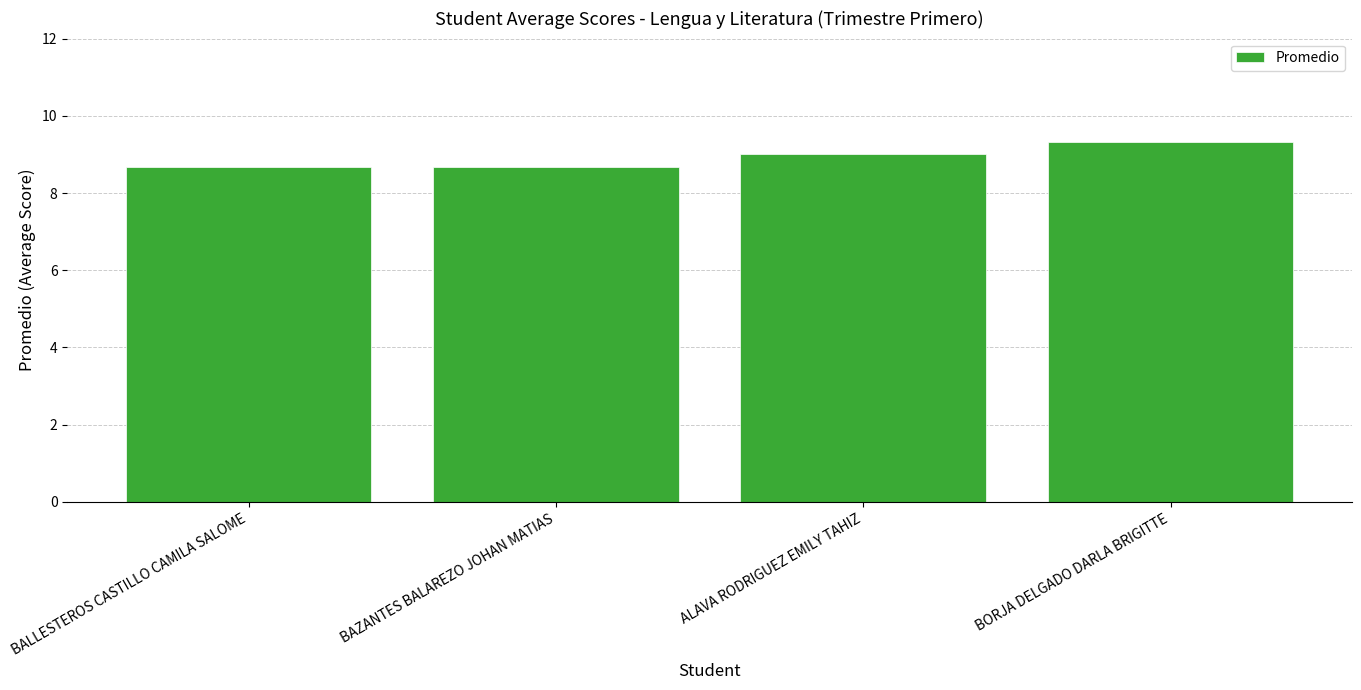

Is it true that the value at BORJA DELGADO DARLA BRIGITTE is 9.3?

True